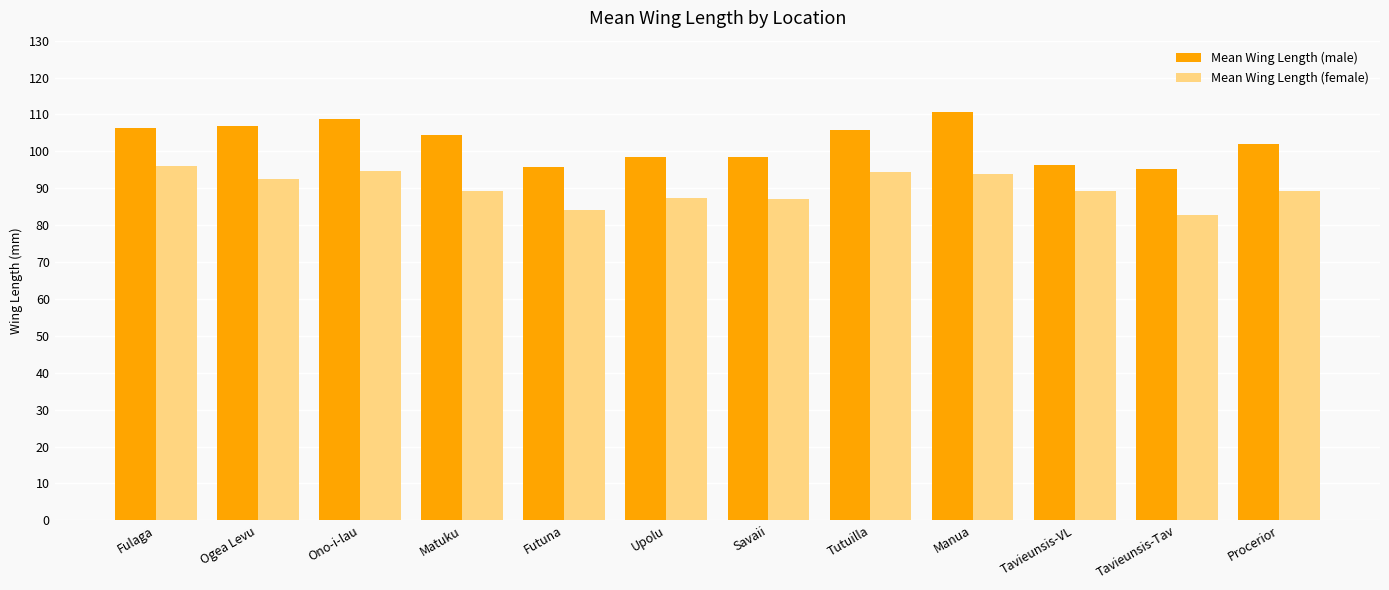

How many data points in Mean Wing Length (male) are above 104?

6